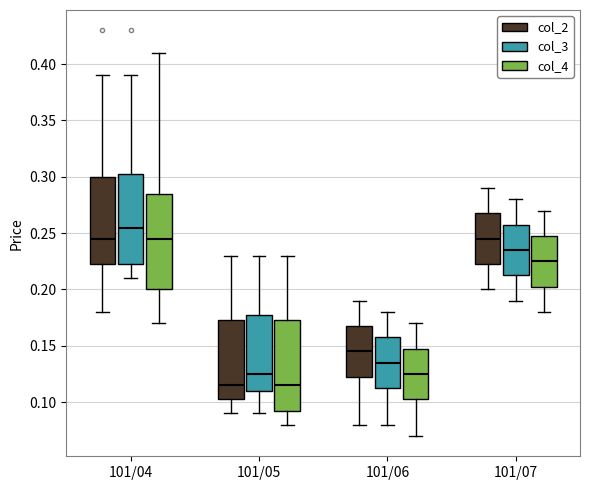

Reading left to right, transcribe this box plot: for each box, give where its median line is, the range the box spans, and where its two whiskers end, as read against the y-axis. The values are not printed on the chart, so give them approximately, as read against the axis.

101/04 (col_2): median 0.245, box 0.225 to 0.300, whiskers 0.180 to 0.390
101/04 (col_3): median 0.255, box 0.225 to 0.305, whiskers 0.210 to 0.390
101/04 (col_4): median 0.245, box 0.200 to 0.285, whiskers 0.170 to 0.410
101/05 (col_2): median 0.115, box 0.105 to 0.175, whiskers 0.090 to 0.230
101/05 (col_3): median 0.125, box 0.110 to 0.180, whiskers 0.090 to 0.230
101/05 (col_4): median 0.115, box 0.095 to 0.175, whiskers 0.080 to 0.230
101/06 (col_2): median 0.145, box 0.125 to 0.170, whiskers 0.080 to 0.190
101/06 (col_3): median 0.135, box 0.115 to 0.160, whiskers 0.080 to 0.180
101/06 (col_4): median 0.125, box 0.105 to 0.150, whiskers 0.070 to 0.170
101/07 (col_2): median 0.245, box 0.225 to 0.270, whiskers 0.200 to 0.290
101/07 (col_3): median 0.235, box 0.215 to 0.260, whiskers 0.190 to 0.280
101/07 (col_4): median 0.225, box 0.205 to 0.250, whiskers 0.180 to 0.270